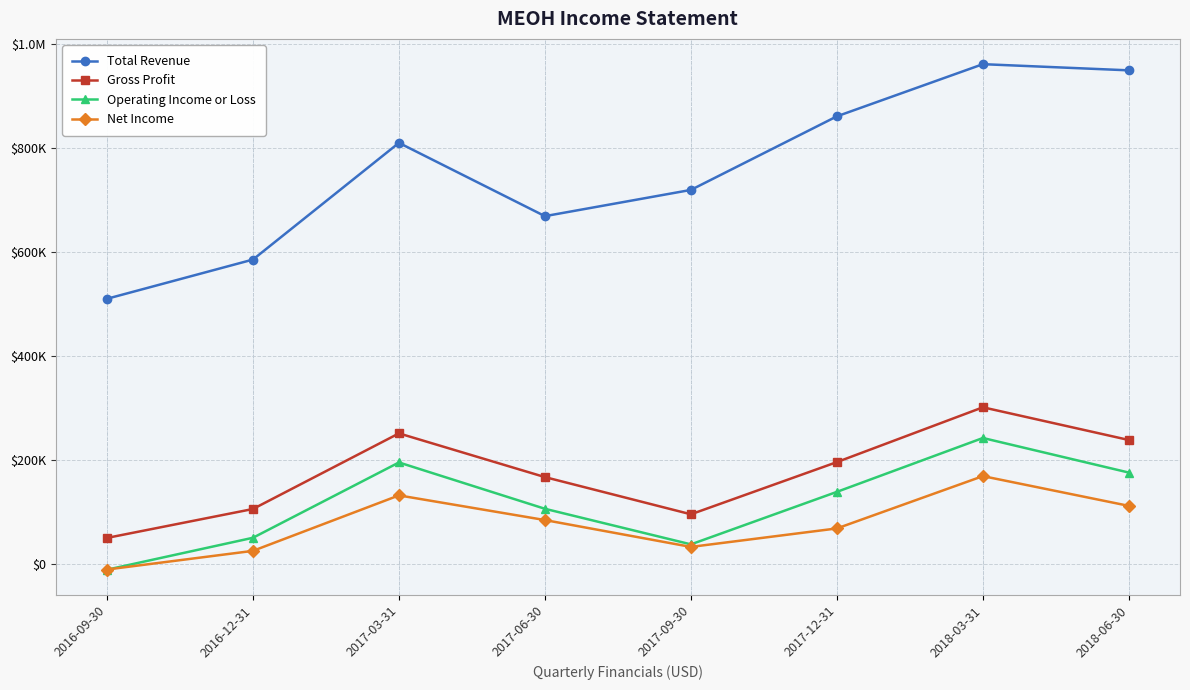

The Operating Income or Loss series shows 180564 at 2017-12-31. True or false?

False